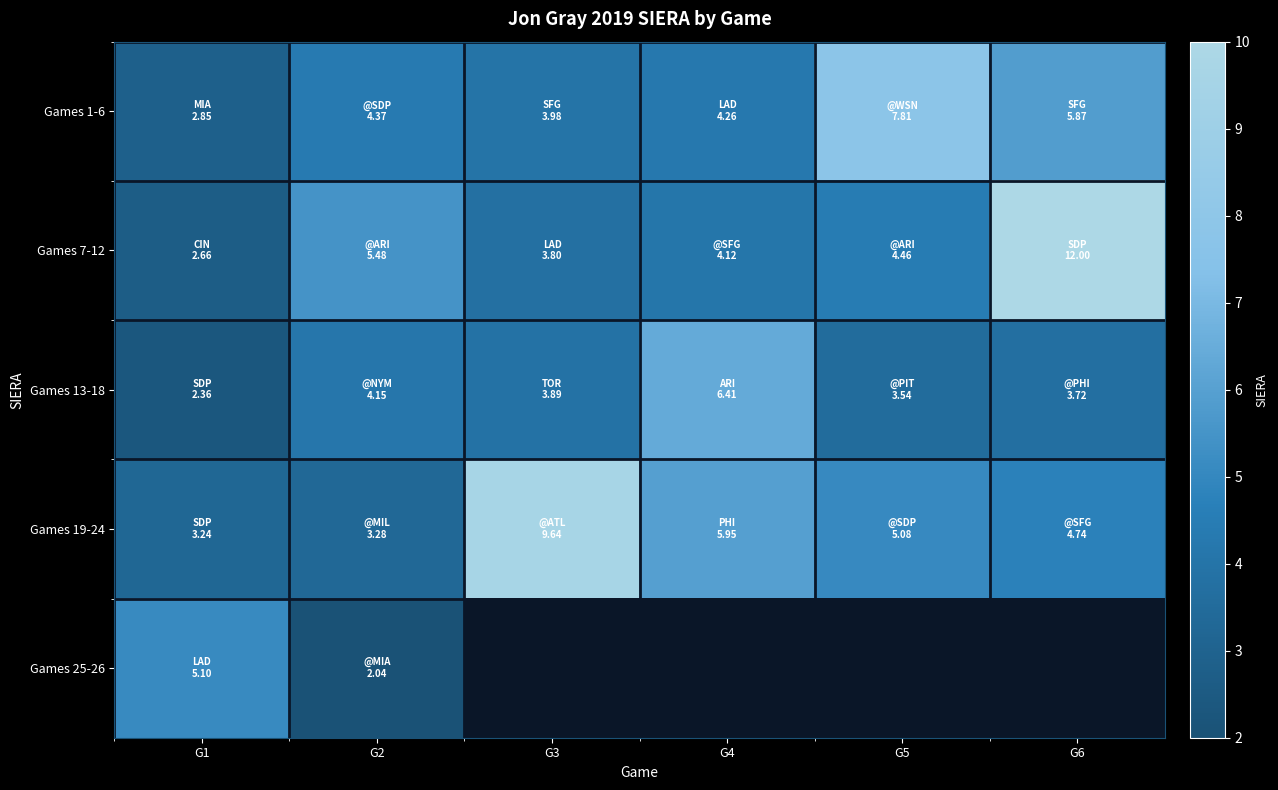

Where does the Games 1-6 series first go above 4?

G2